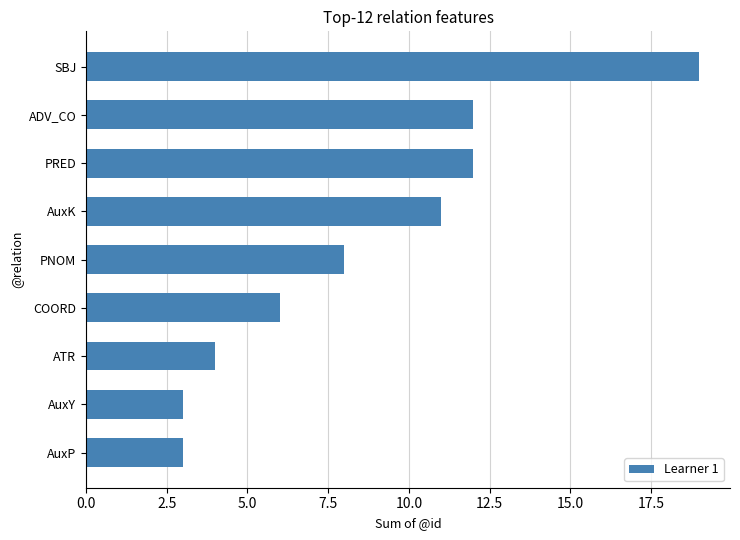

How many data points are less than 8?

4